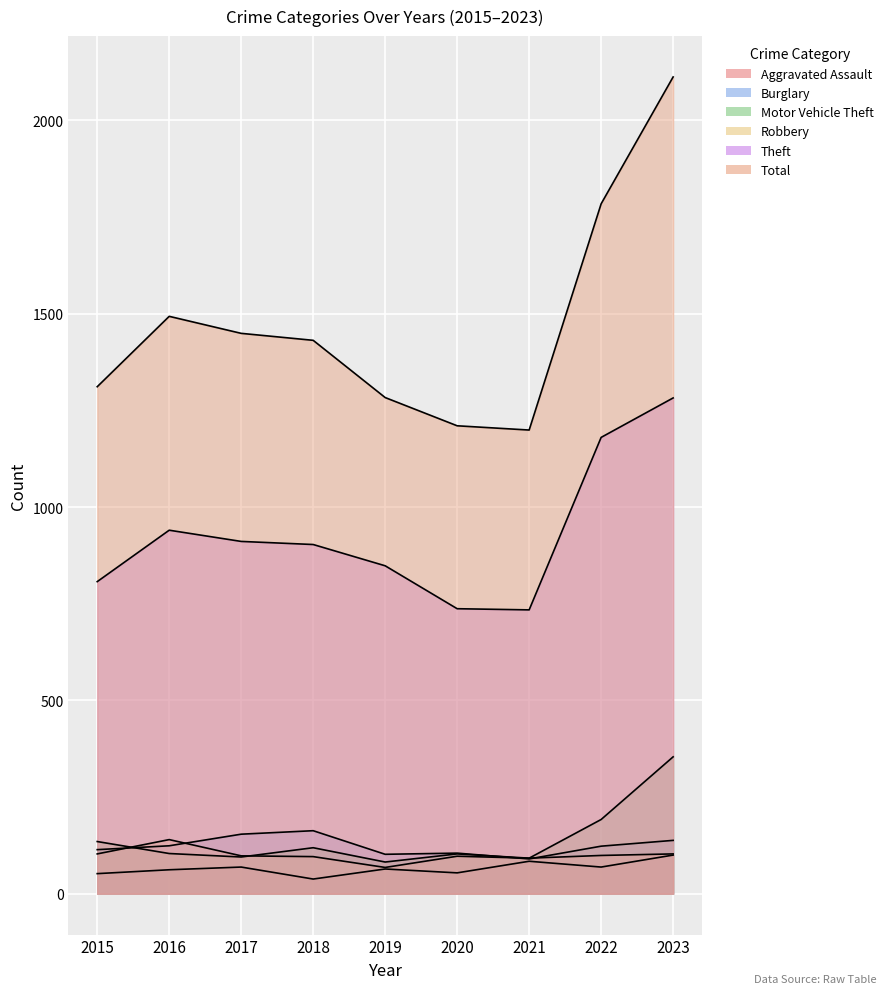

Which label corresponds to the largest value in the chart?

2023